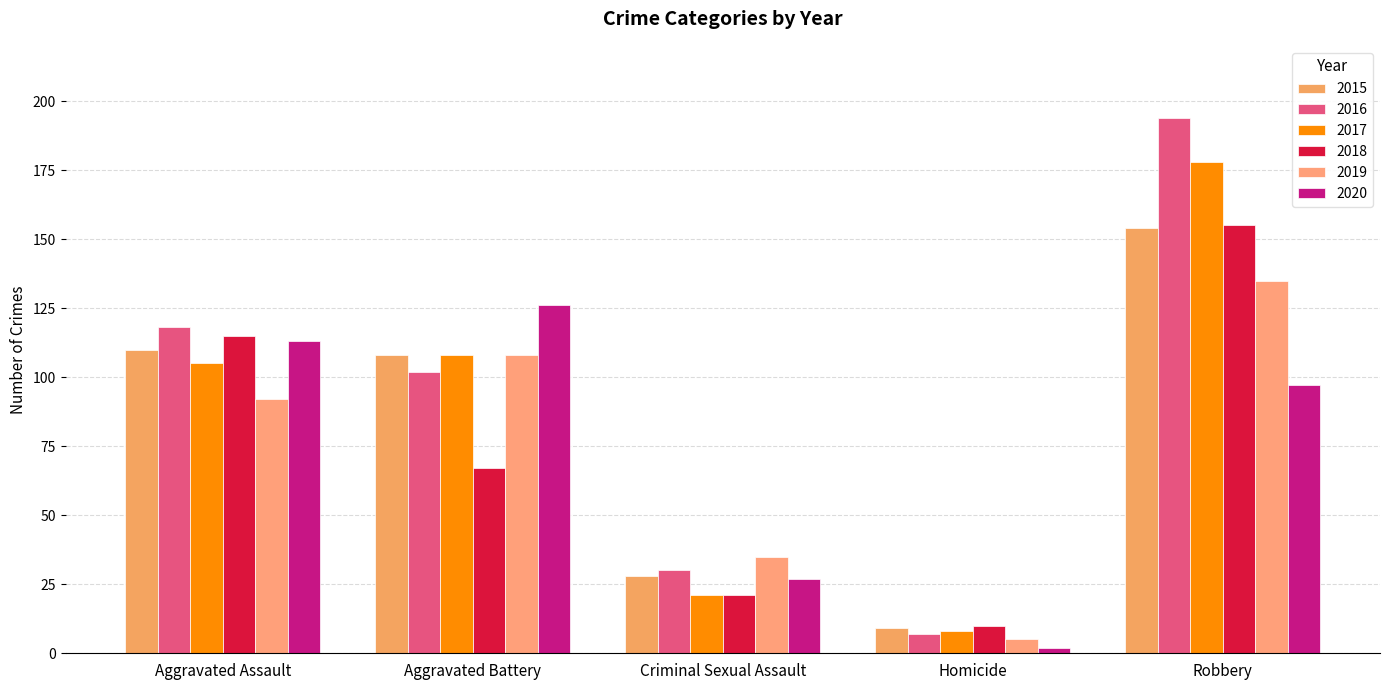

What is the label of the 2nd bar from the left?

Aggravated Battery